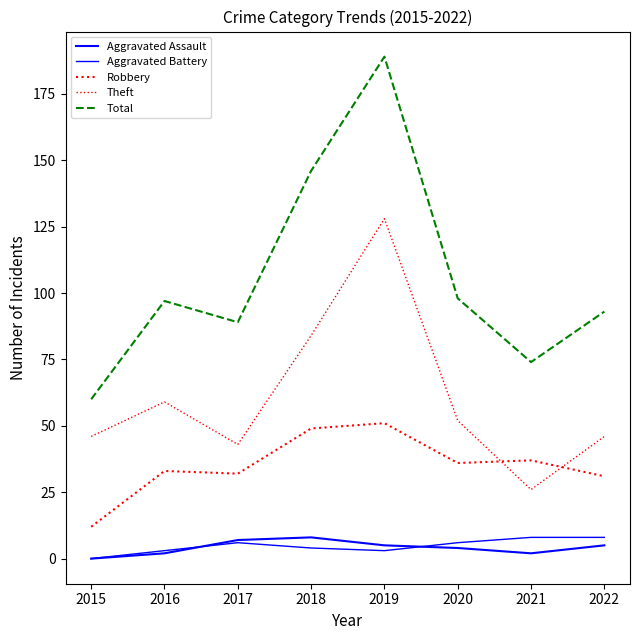

Does the chart display data point markers on the line(s)?

No